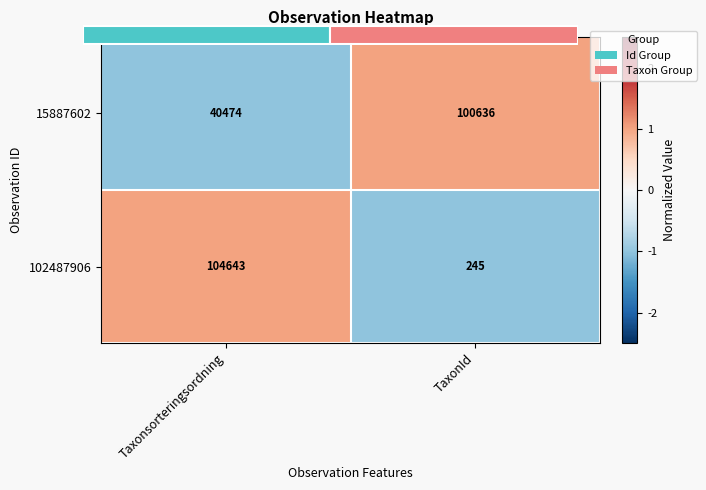

At Taxonsorteringsordning, list the series in order from largest to smallest.

102487906, 15887602